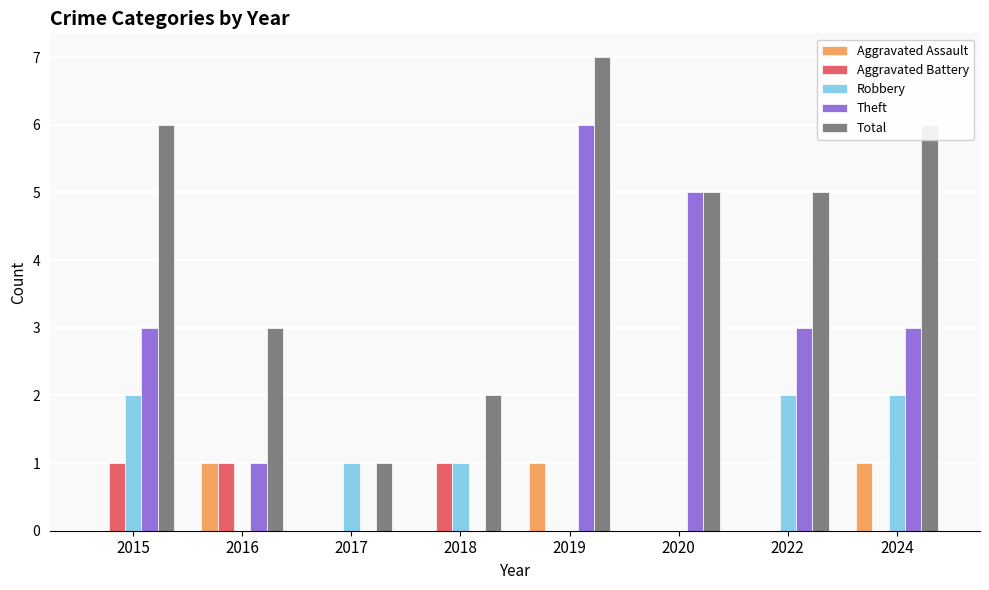

How many categories are shown in the chart?

8